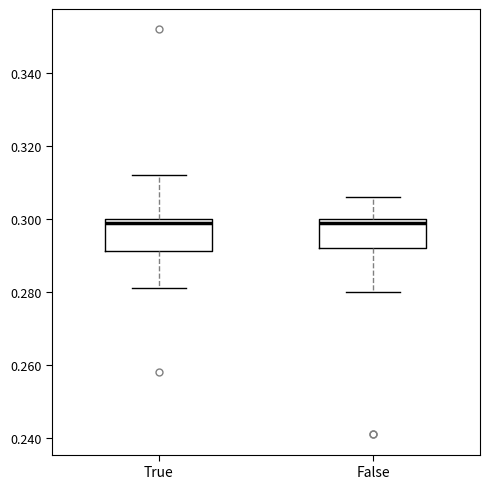

Reading left to right, transcribe this box plot: for each box, give where its median line is, the range the box spans, and where its two whiskers end, as read against the y-axis. The values are not printed on the chart, so give them approximately, as read against the axis.

True: median 0.300 (just below the box's upper edge), box 0.292 to 0.300, whiskers 0.282 to 0.312
False: median 0.300 (just below the box's upper edge), box 0.292 to 0.300, whiskers 0.280 to 0.306